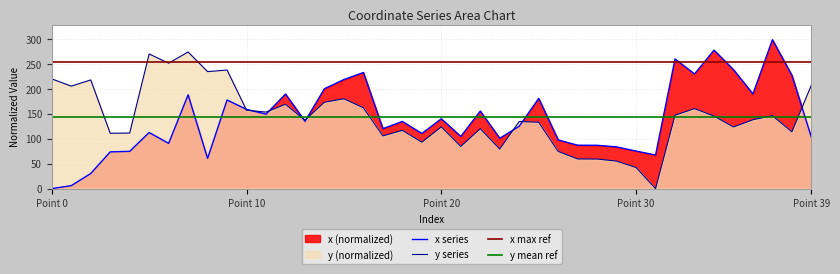

Where does the x series first go above 134?

7